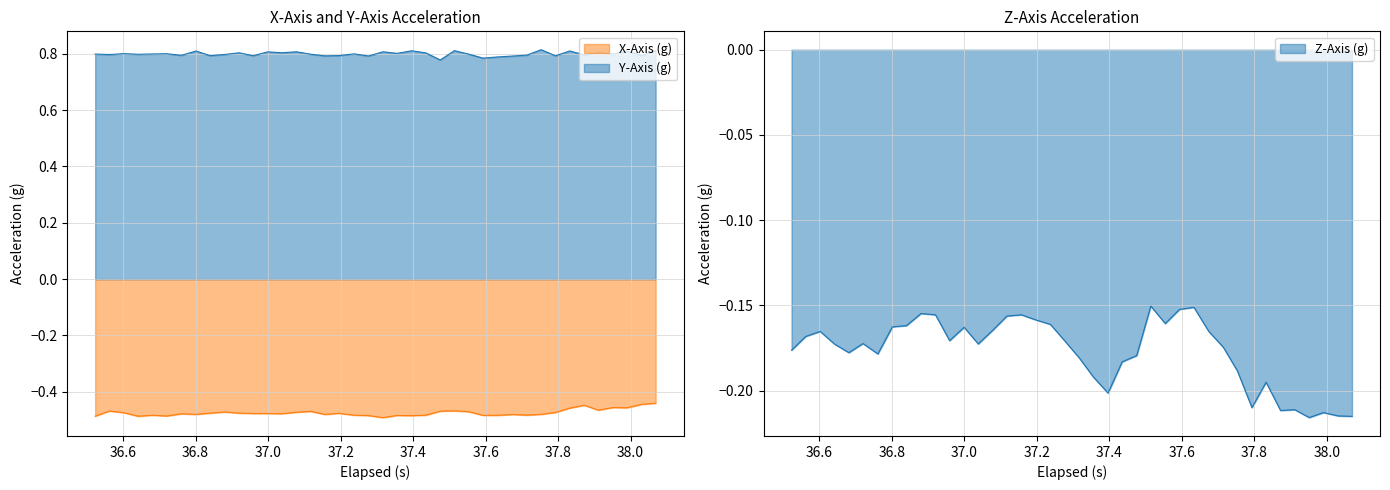

List the series in order of their peak value, highest first.

Y-Axis (g), Z-Axis (g), X-Axis (g)